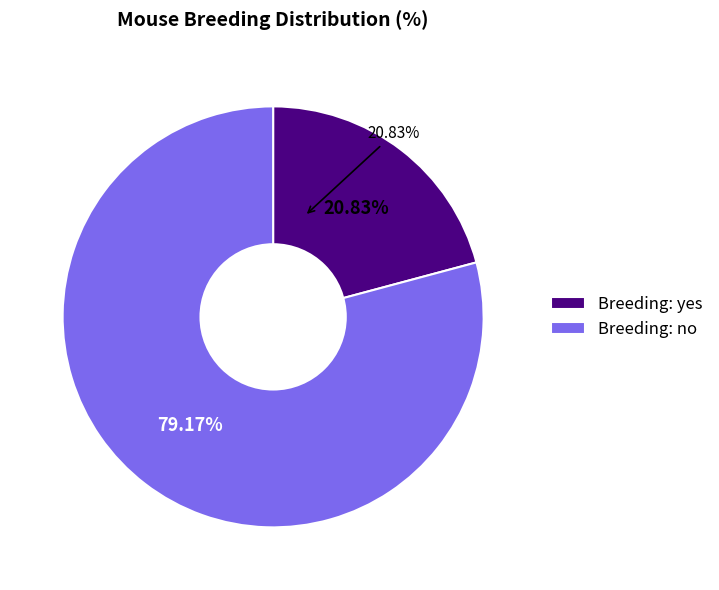

Rank the categories by value from lowest to highest.

yes, no